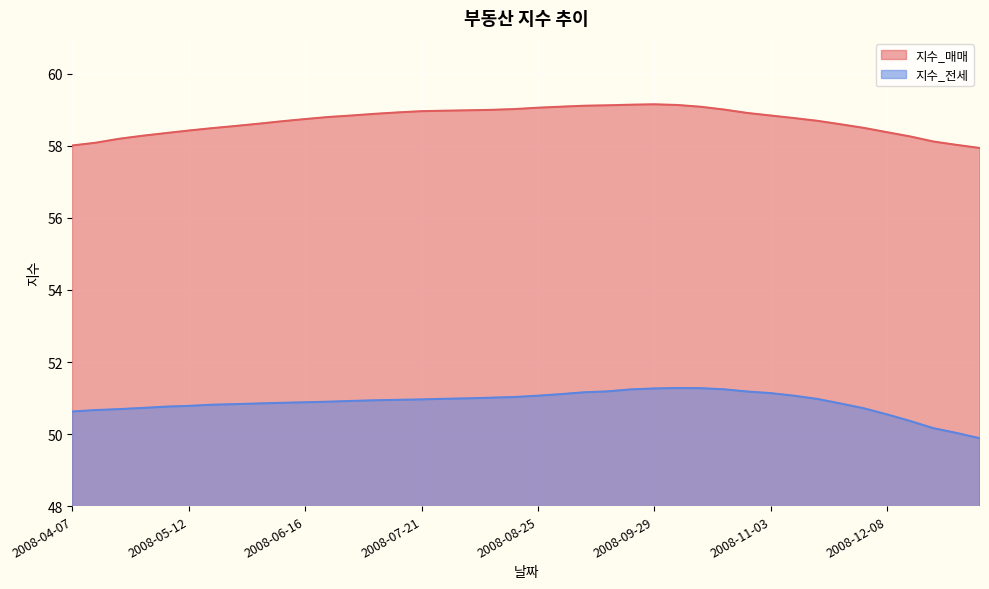

The 지수_전세 series shows 30.0 at 2008-06-23. True or false?

False